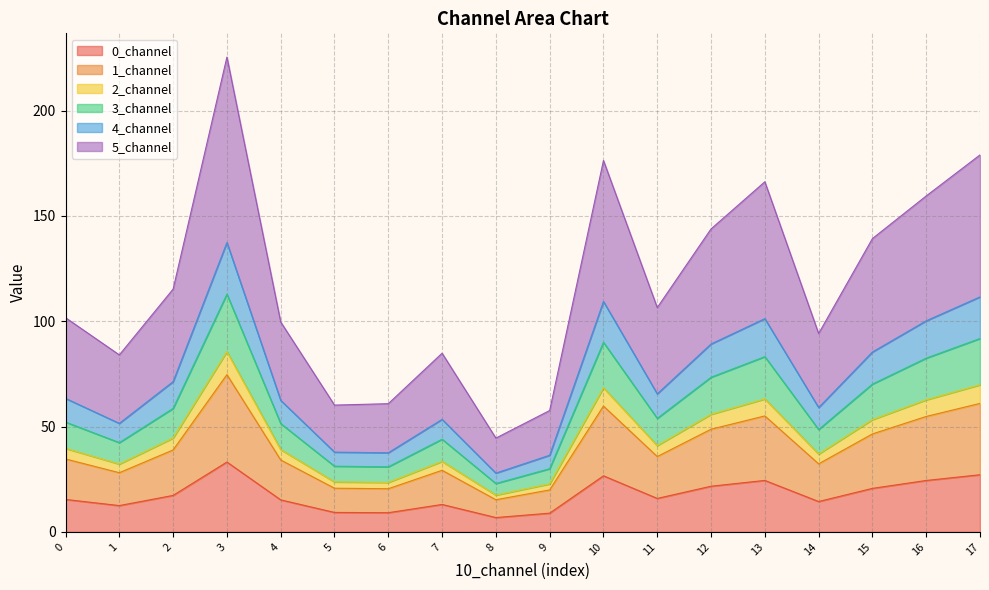

Which series has the largest range (max minus min)?

5_channel